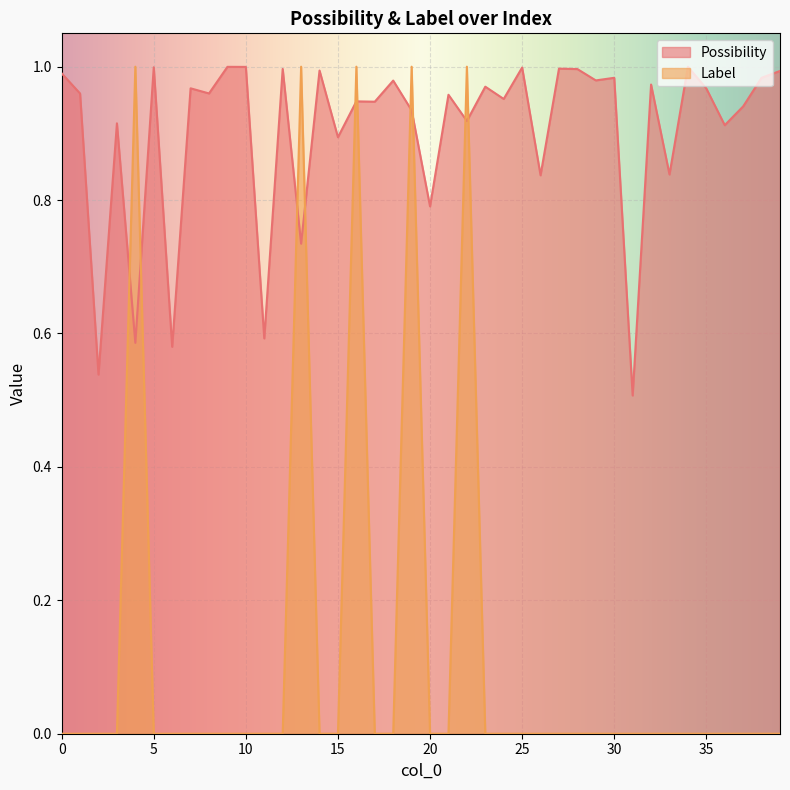

How many times do Label and Possibility cross each other?

10